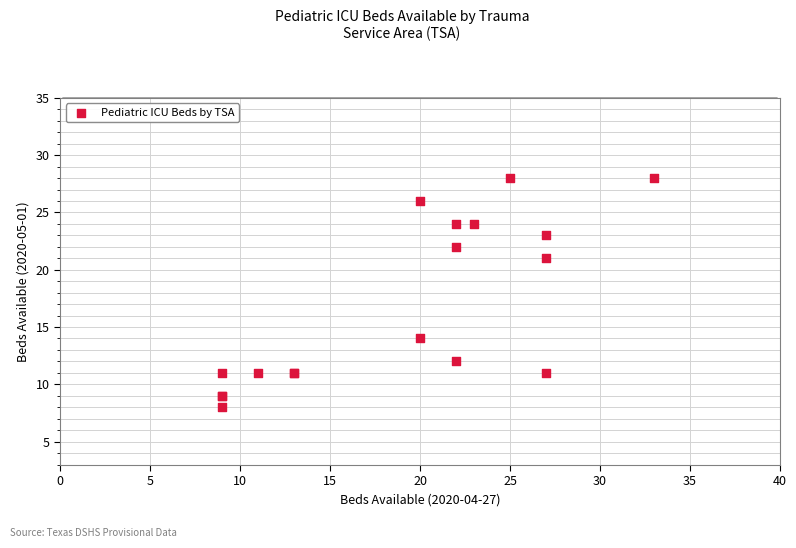

What Y value in the scatter plot is closest to 18?

21